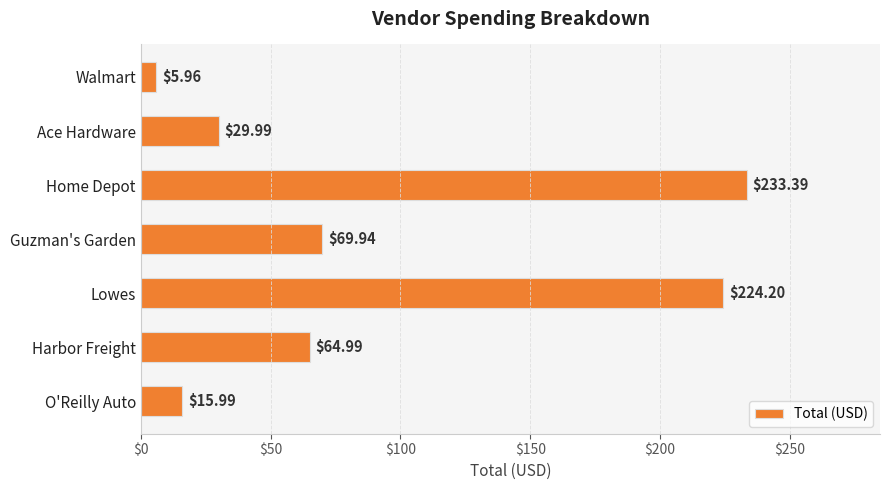

How many distinct data groups are displayed?

1